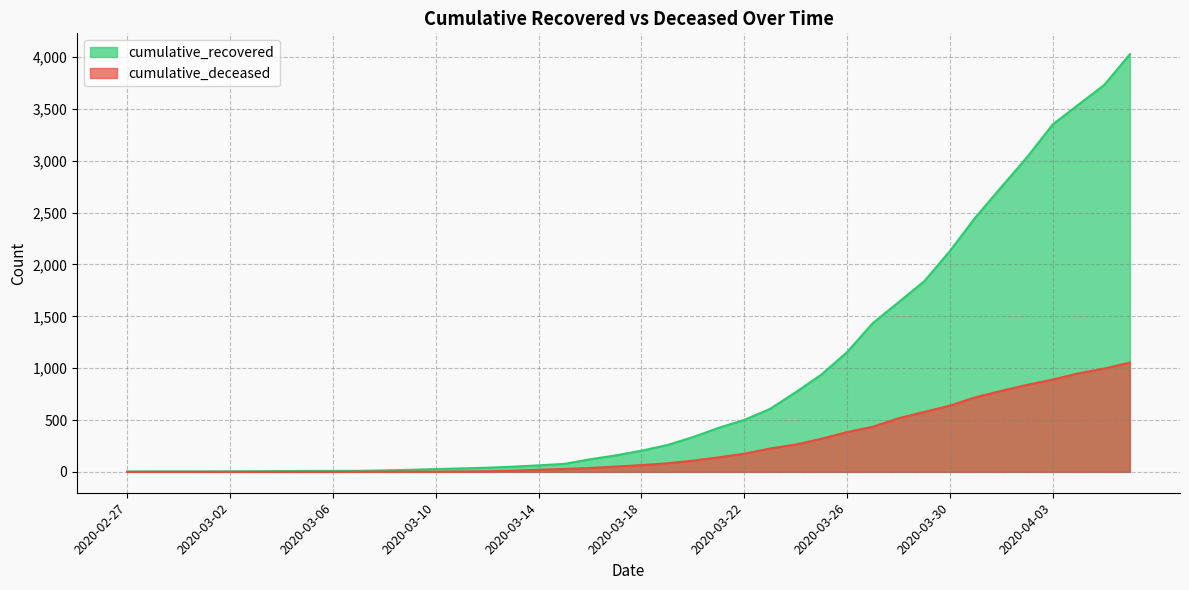

Where does the cumulative_deceased series first go above 65?

2020-03-19